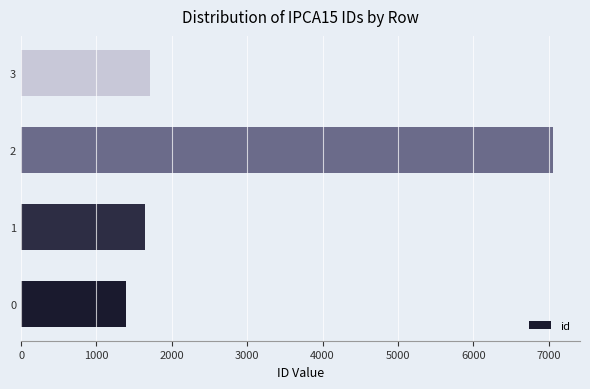

What is the minimum value shown in the chart?

1387